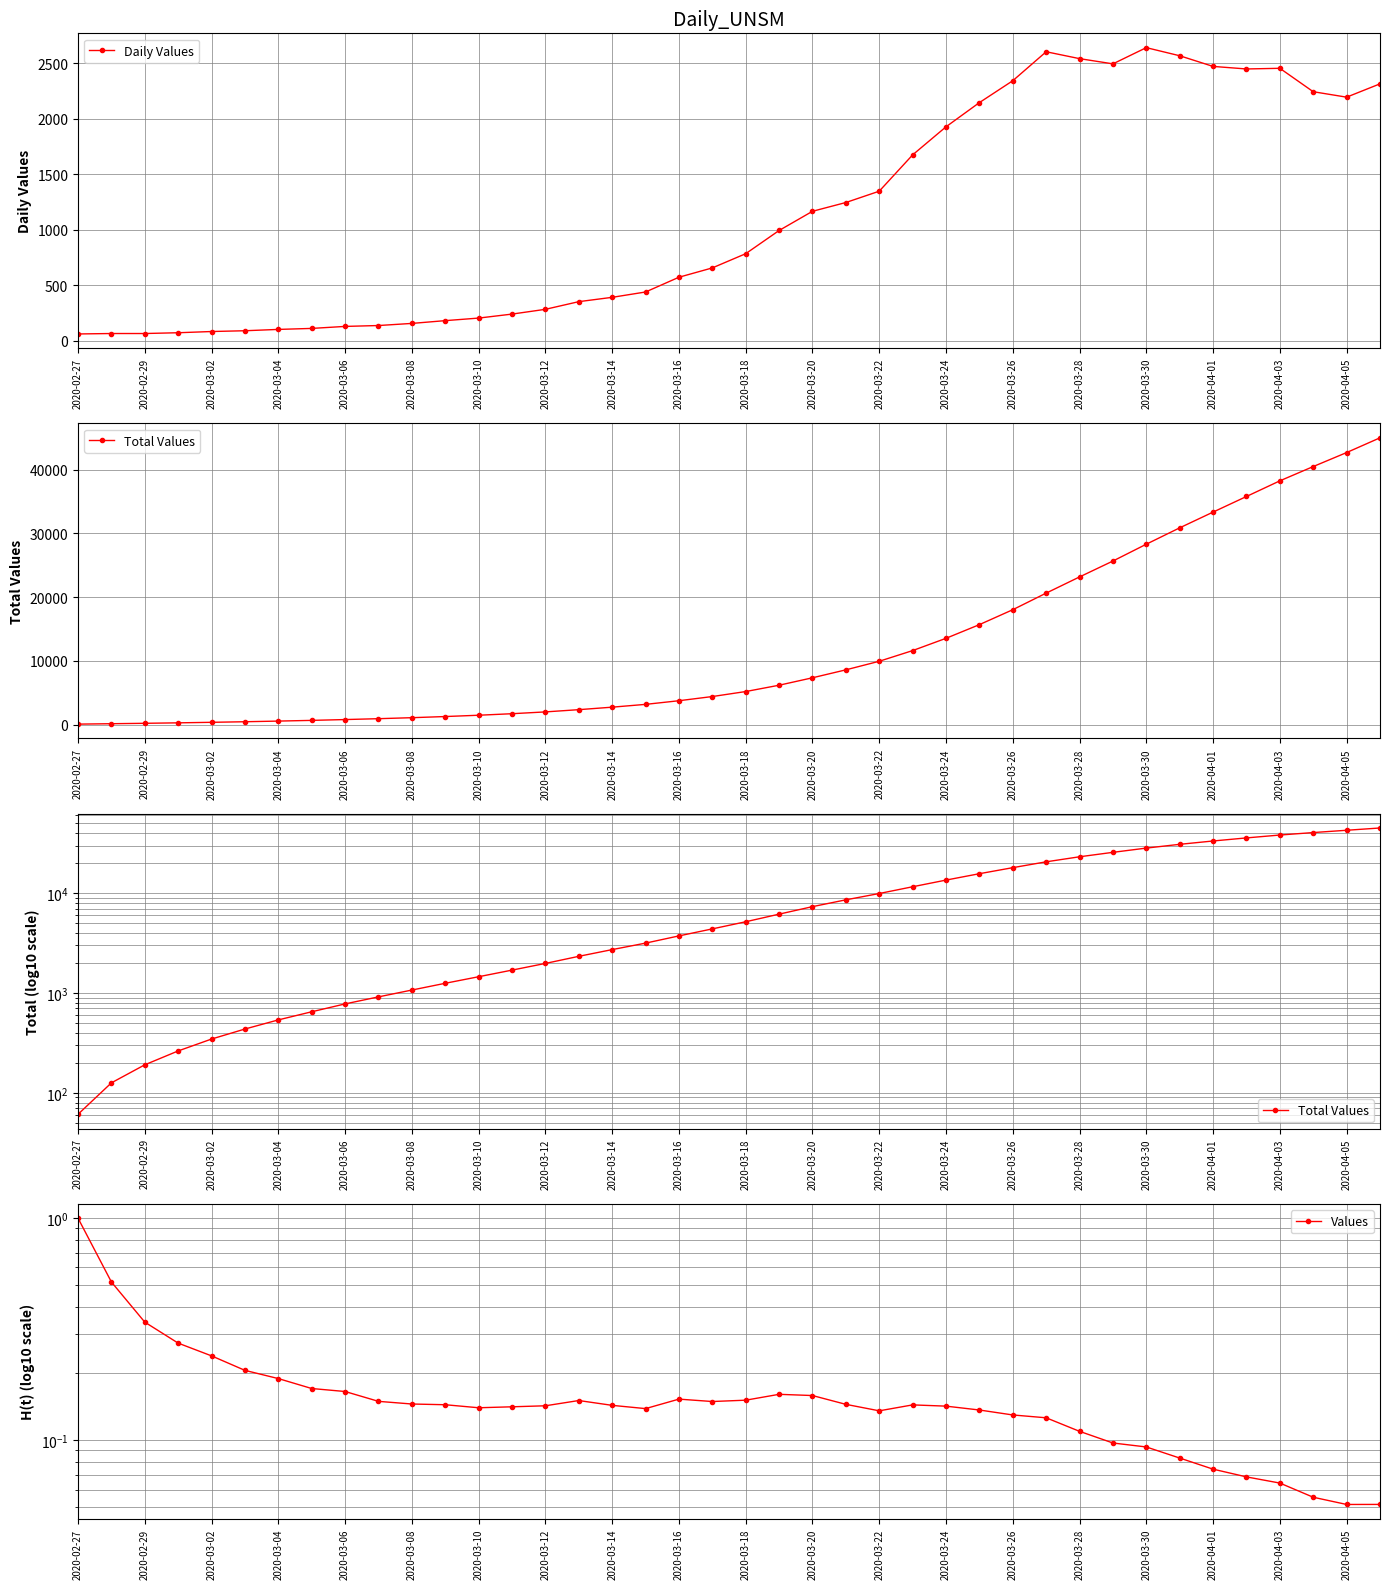

What is the highest value of the Values series?

1.0